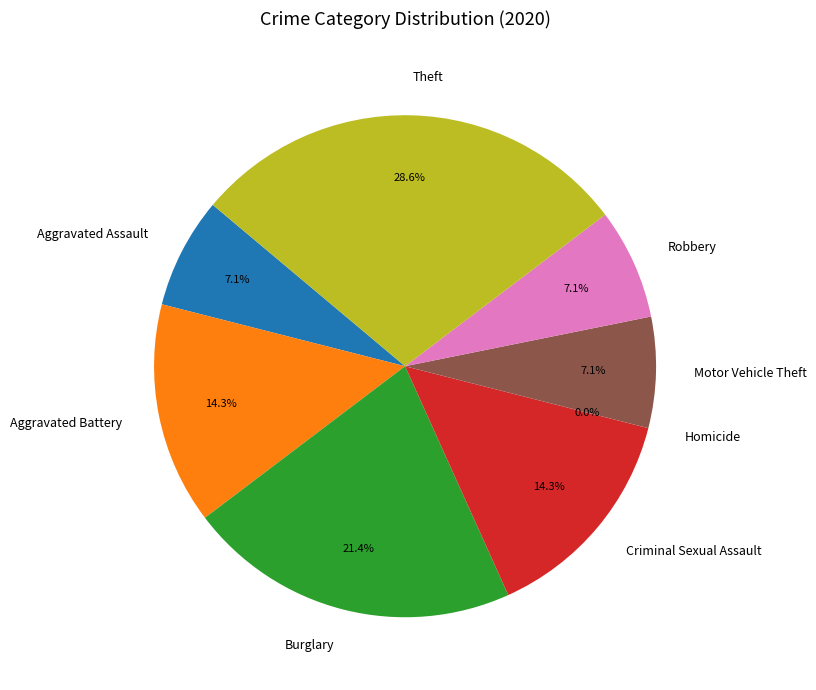

Rank the categories by value from highest to lowest.

Theft, Burglary, Aggravated Battery, Criminal Sexual Assault, Aggravated Assault, Motor Vehicle Theft, Robbery, Homicide